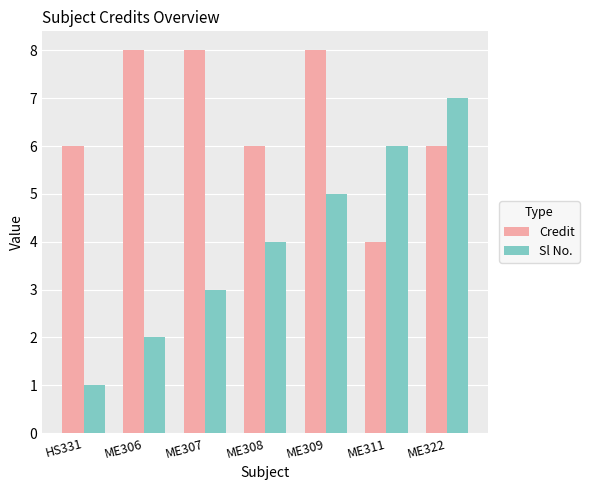

Is the value of Credit at ME322 greater than the value of Sl No. at ME307?

Yes